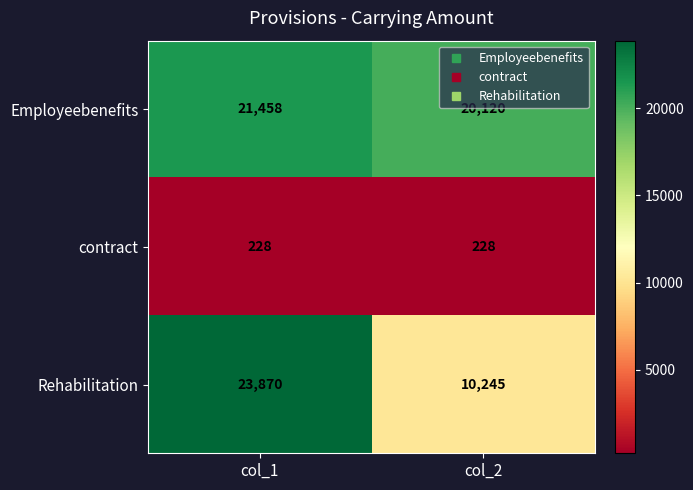

List the series in order of their peak value, highest first.

Rehabilitation, Employeebenefits, contract